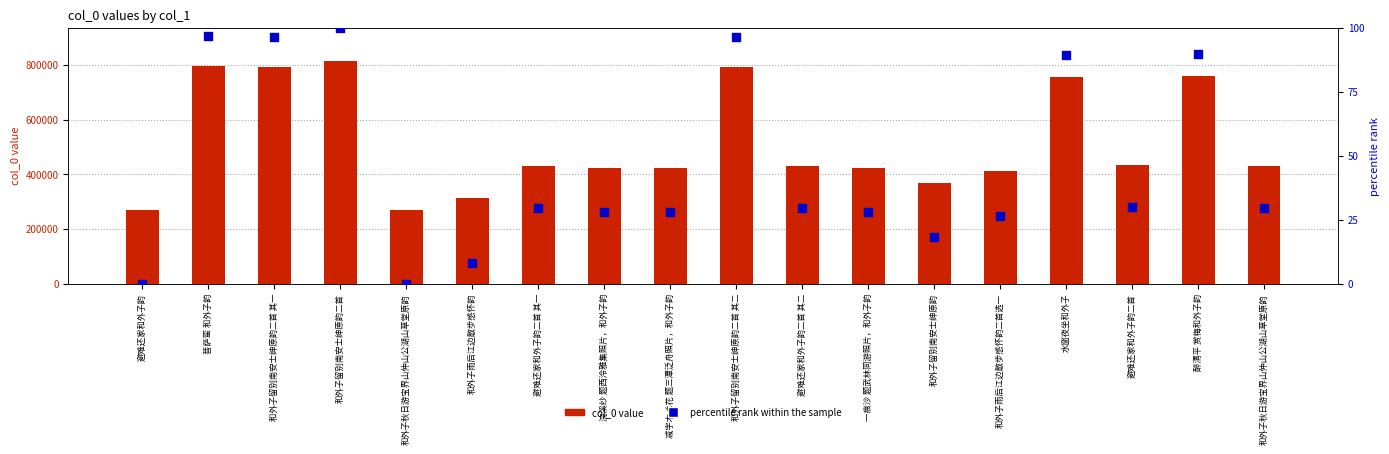

Which series reaches the maximum Y coordinate?

col_0 value